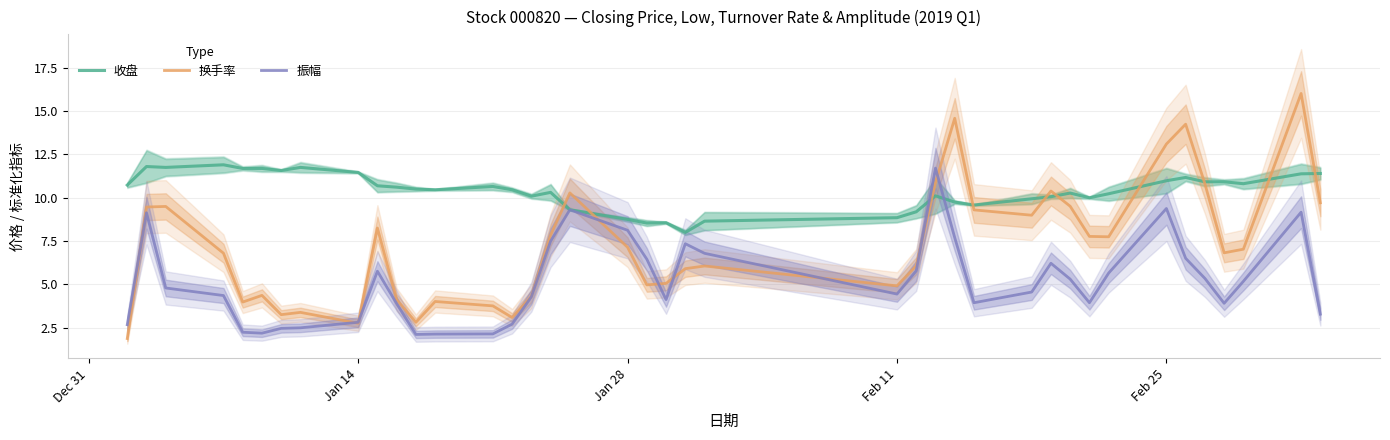

What is the minimum value for 收盘?

8.0